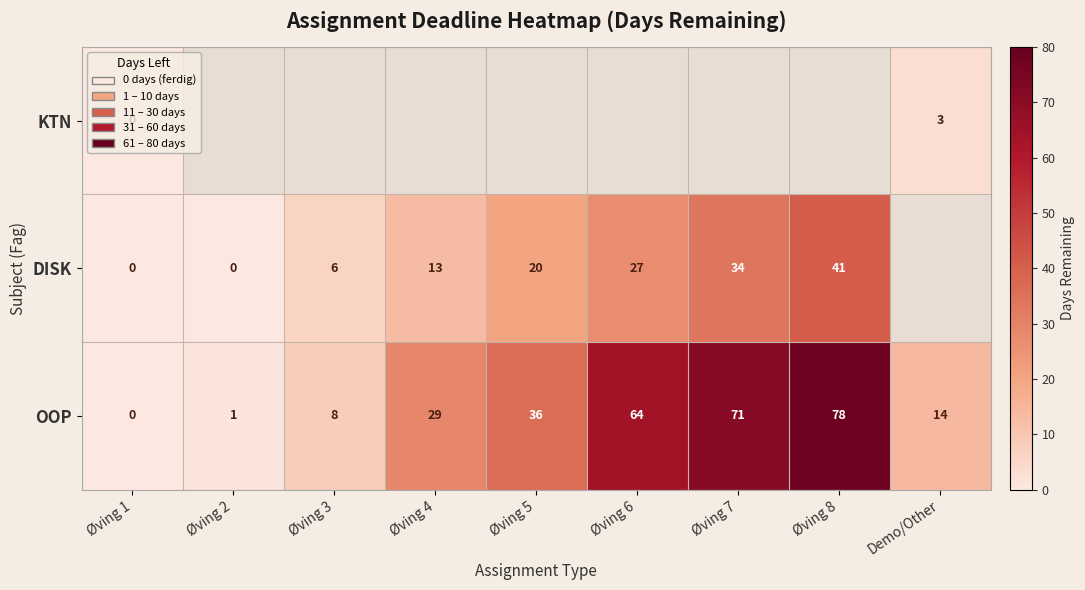

Where is OOP nearest to the value 39?

Øving 5